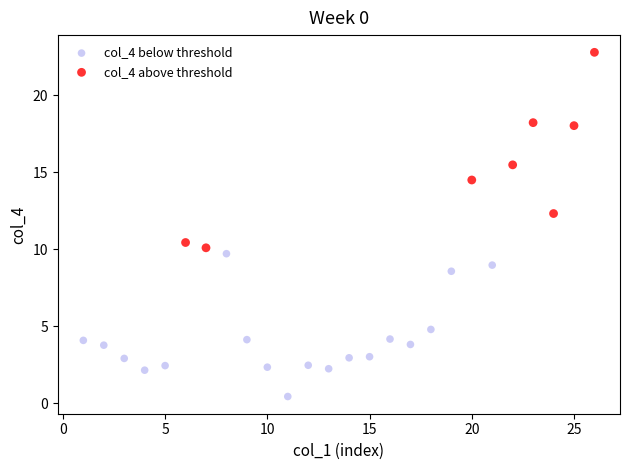

Which series reaches the maximum Y coordinate?

col_4 above threshold